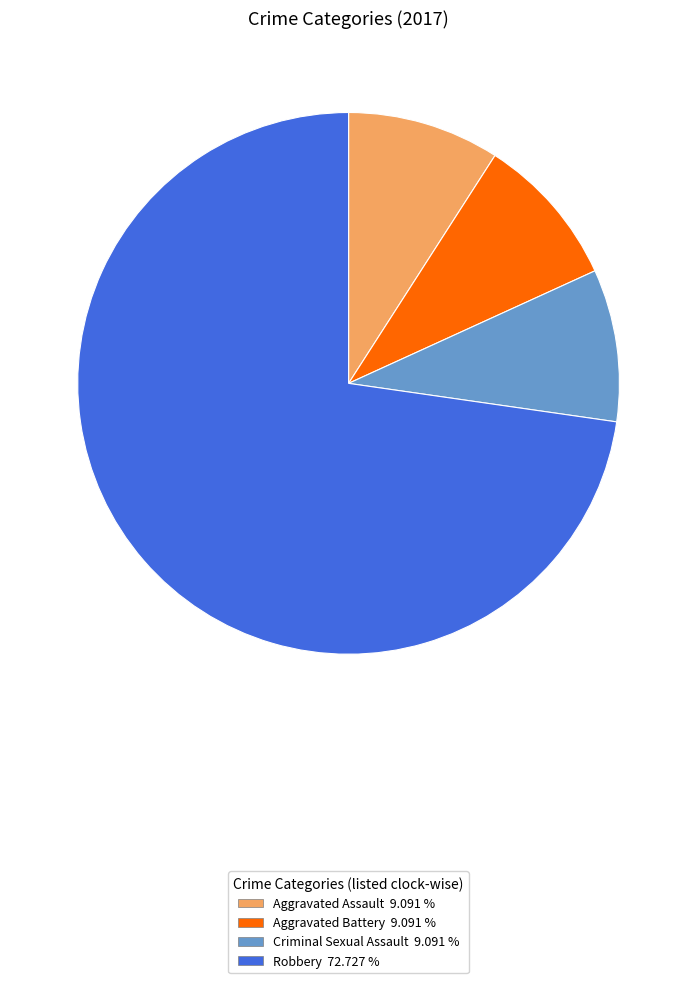

Combined, do Robbery and Criminal Sexual Assault account for over 50%?

Yes